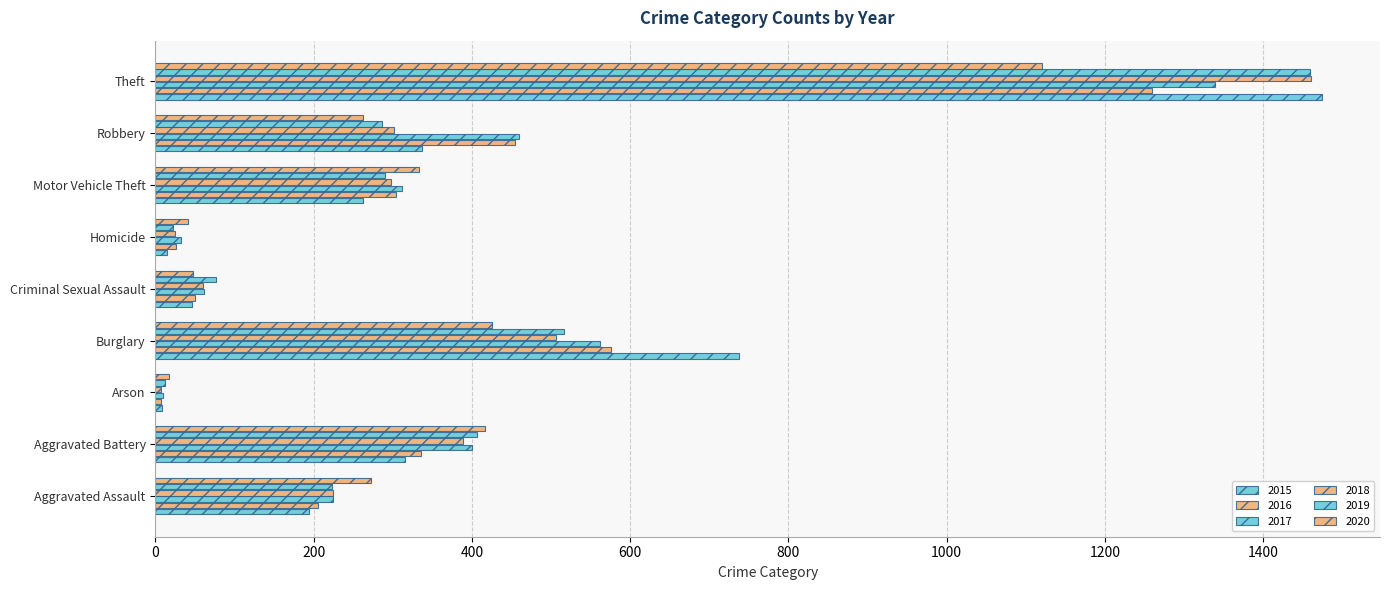

What is the total value across all series at Arson?

62